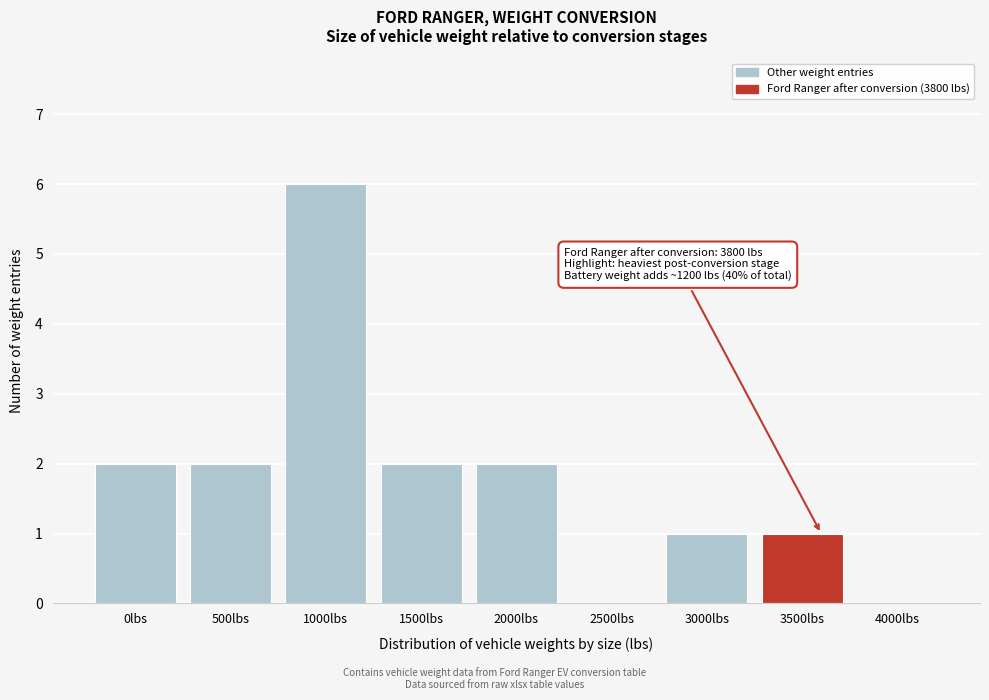

Reading right to left, what are all the values shown in this chart?

4000lbs=0	3500lbs=1	3000lbs=1	2500lbs=0	2000lbs=2	1500lbs=2	1000lbs=6	500lbs=2	0lbs=2